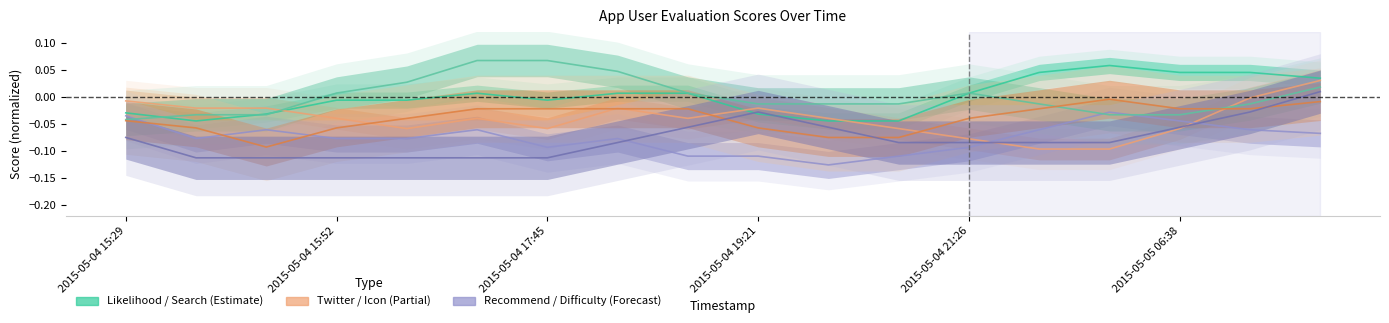

Is the value of Icon match rating at 2015-05-04 21:26 greater than the value of Recommend to friend at 11?

Yes